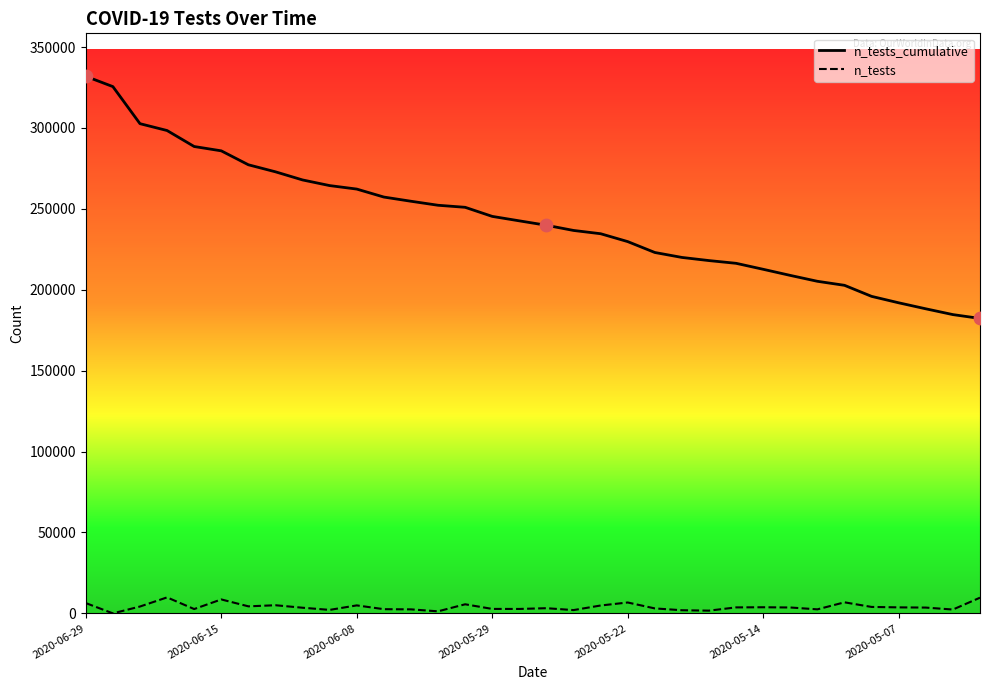

True or false: n_tests_cumulative and n_tests intersect in this chart.

False